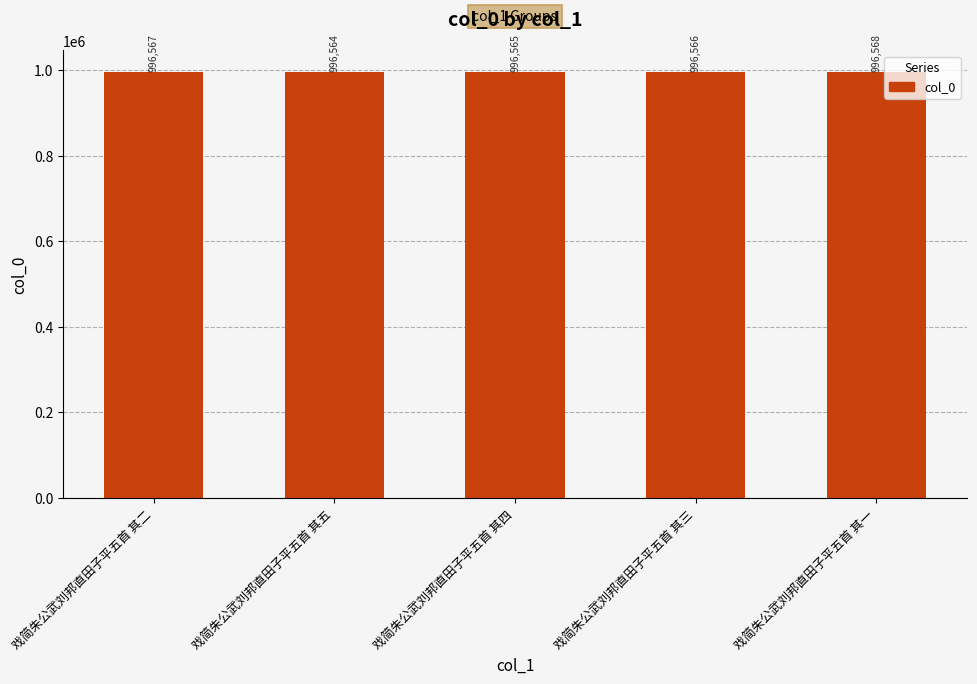

Between 戏简朱公武刘邦直田子平五首 其三 and 戏简朱公武刘邦直田子平五首 其五, which is larger?

戏简朱公武刘邦直田子平五首 其三